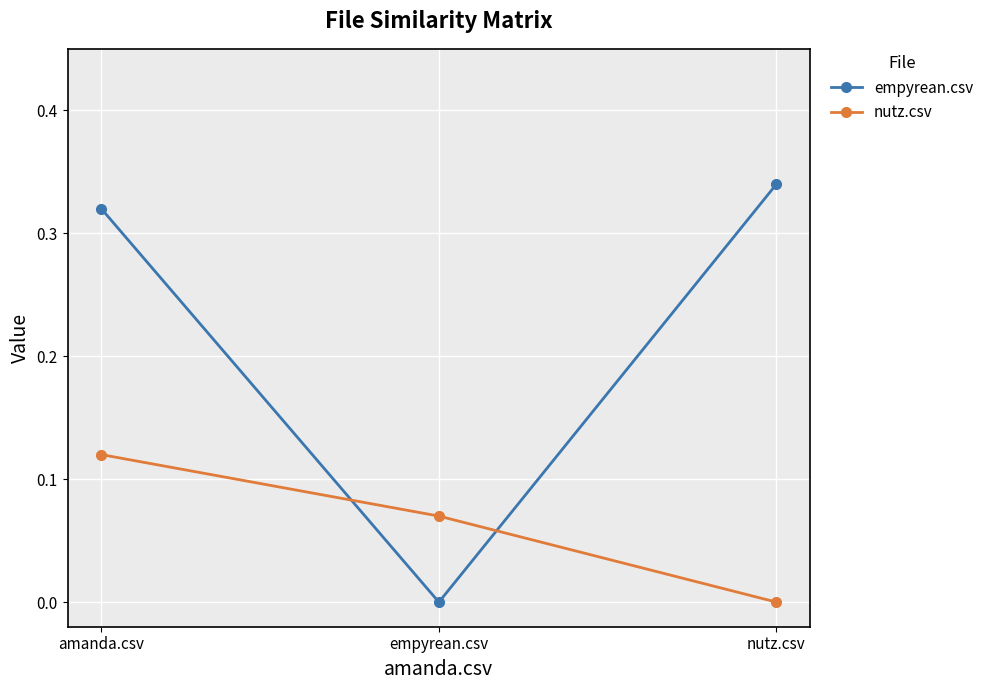

Rank the categories by nutz.csv value from highest to lowest.

amanda.csv, empyrean.csv, nutz.csv